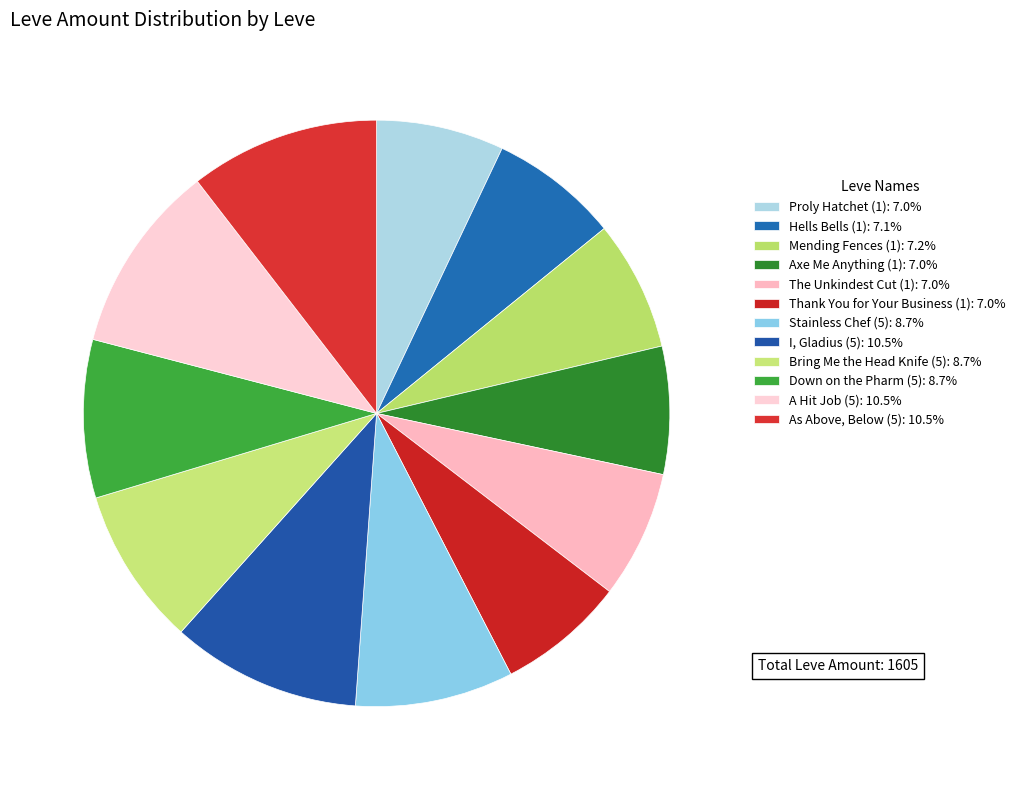

How many slices are in this pie chart?

12